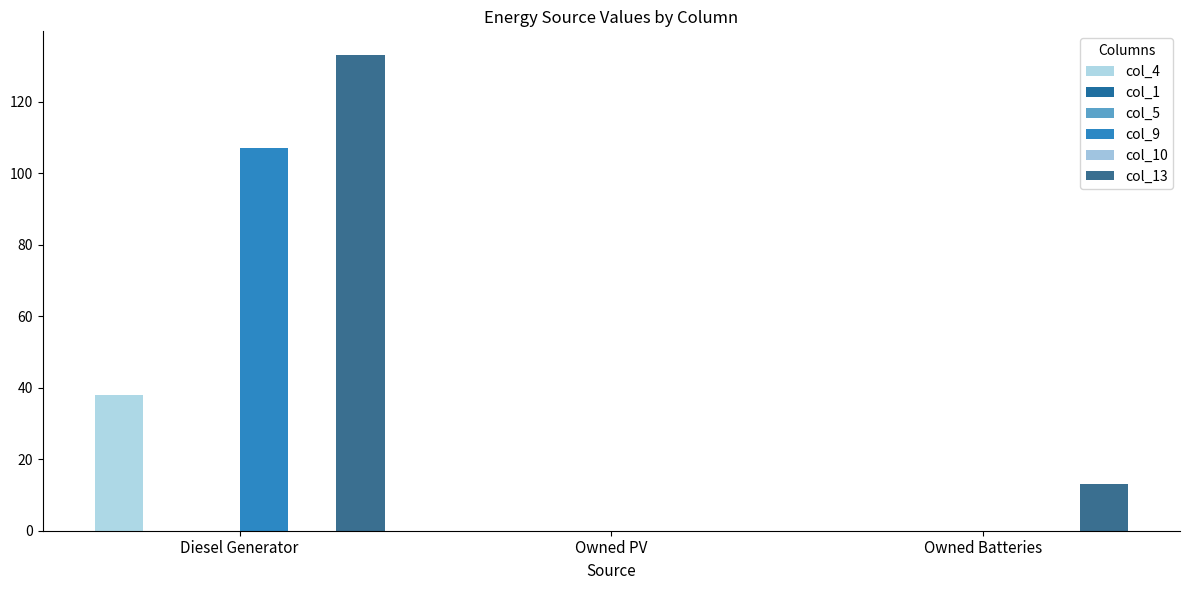

Is the value of col_1 at Diesel Generator greater than the value of col_4 at Diesel Generator?

No